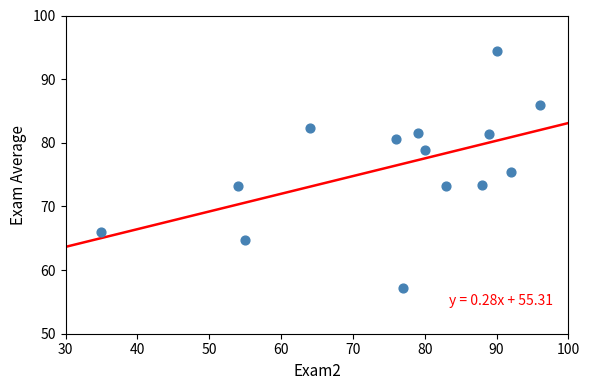

What is the range of X values (max minus min)?

61.0